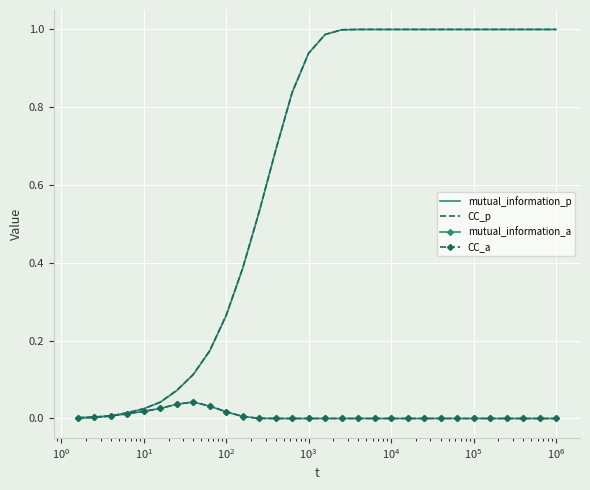

How many times do CC_p and CC_a cross each other?

1